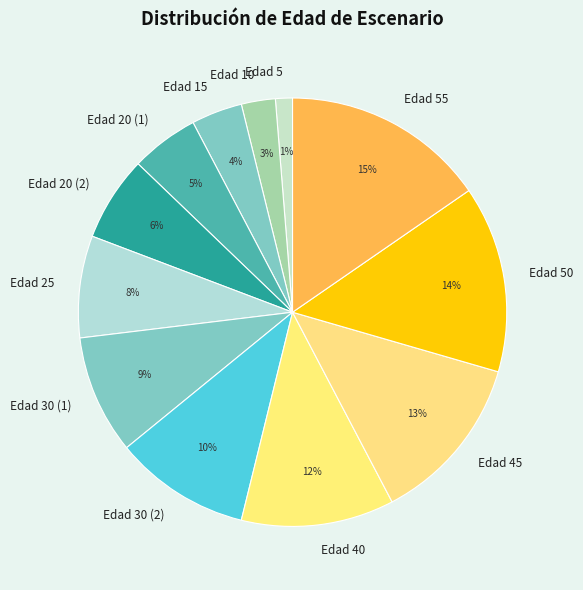

To the nearest percent, what is the average slice percentage?

8%